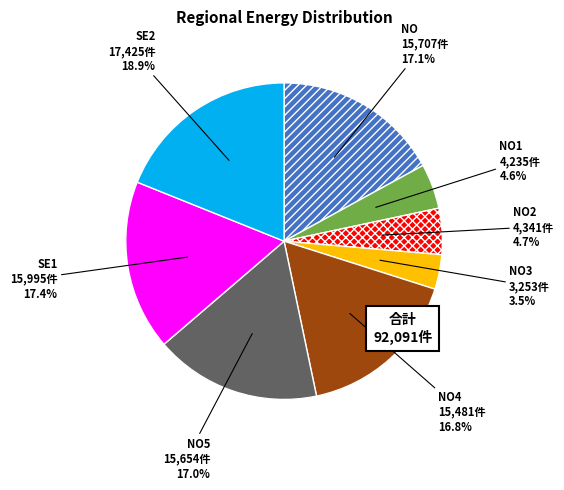

How many slices are in this pie chart?

8